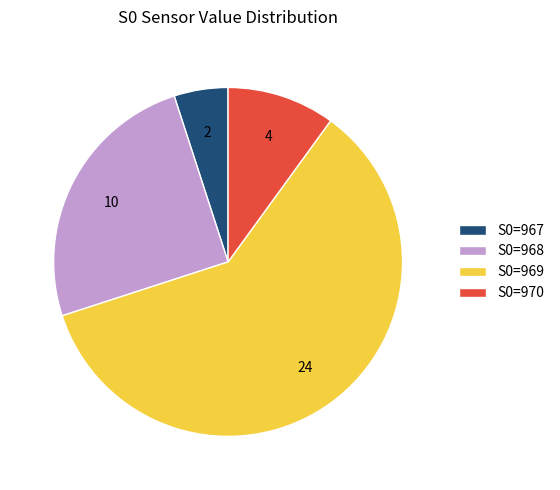

Rank the categories by value from lowest to highest.

S0=967, S0=970, S0=968, S0=969